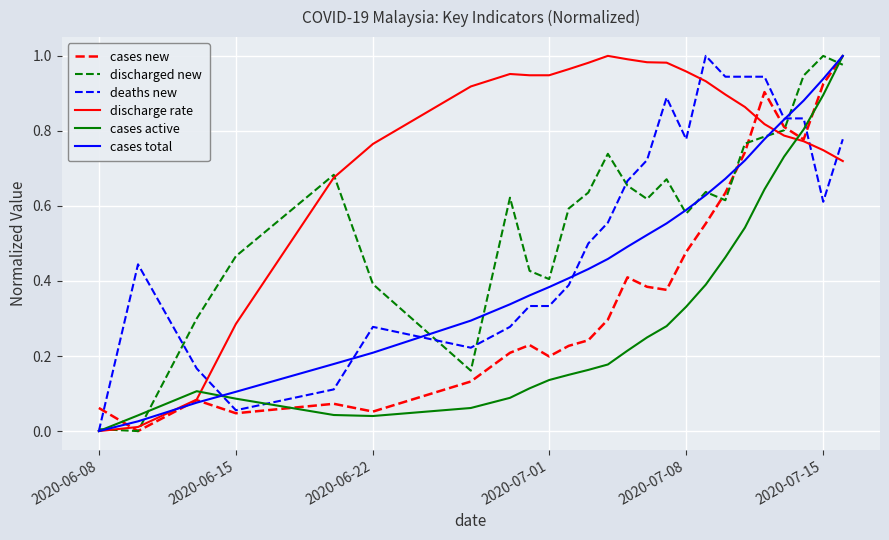

Which series has the largest total across all categories?

discharge rate